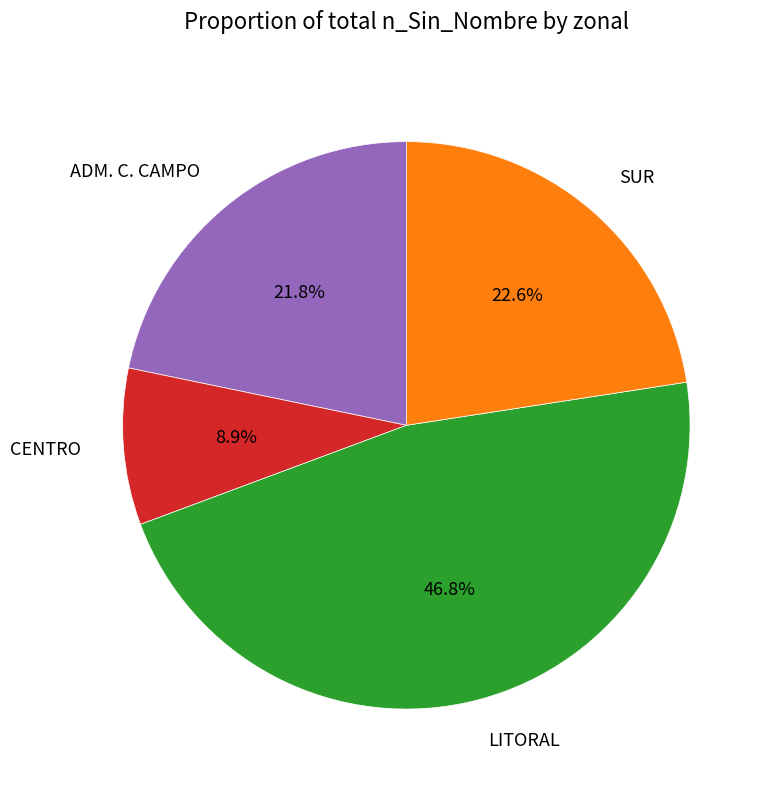

What percentage is NOT represented by ADM. C. CAMPO?

78.2%